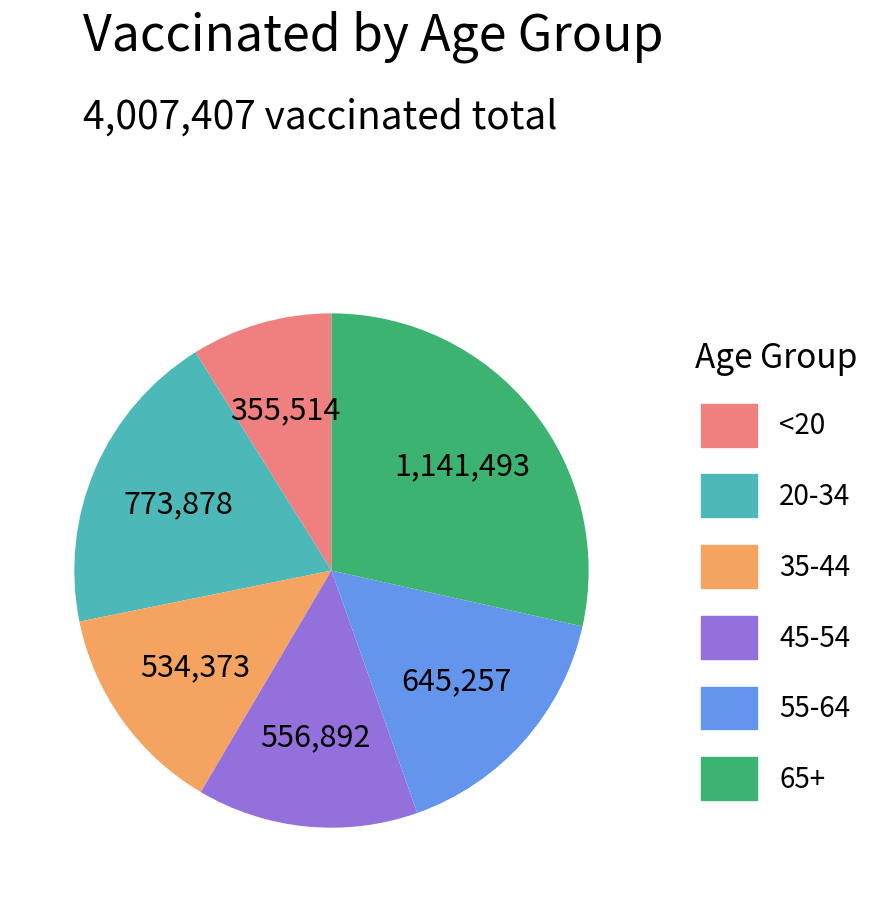

Does 65+ represent more than half of the total?

No